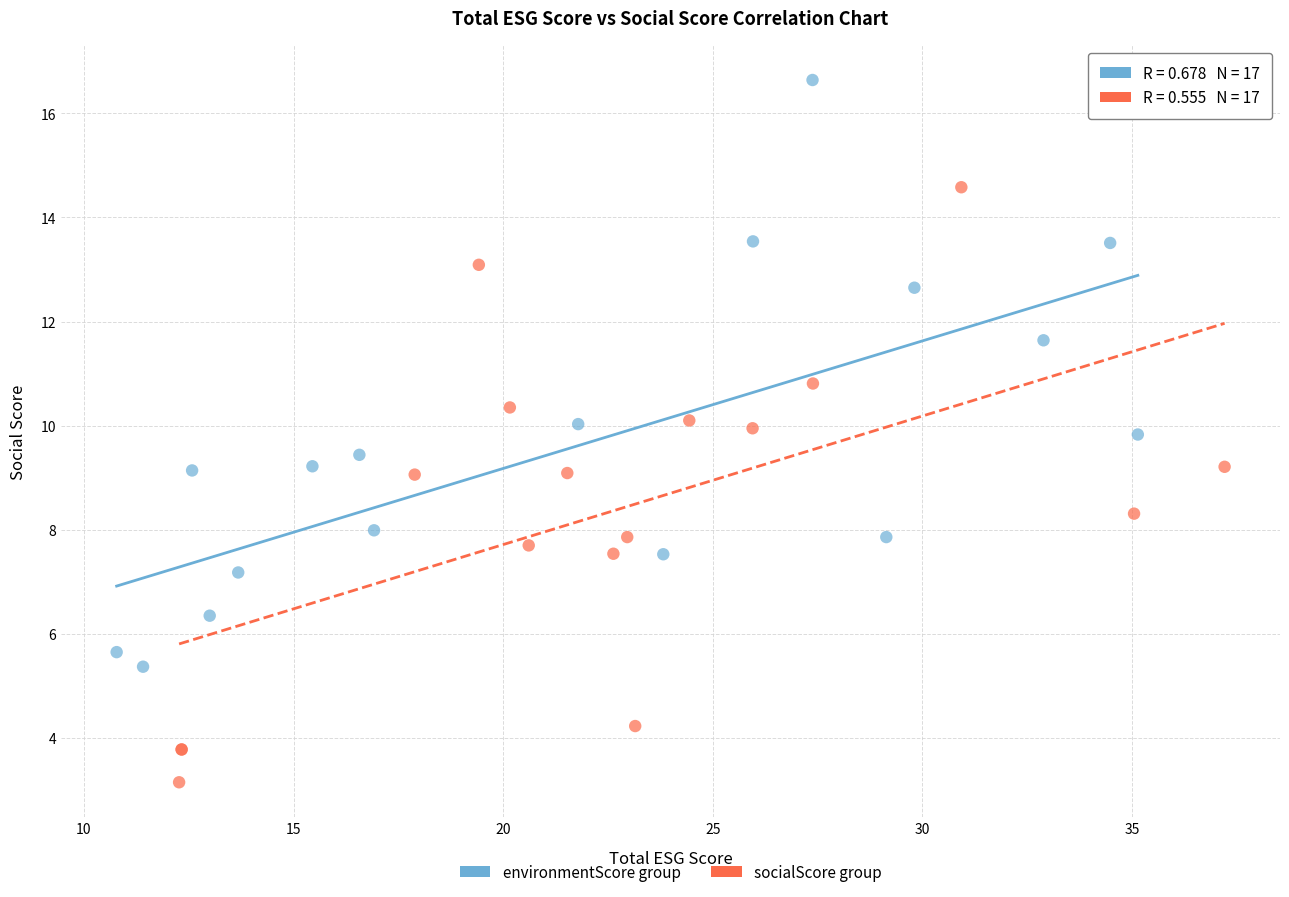

Which series reaches the minimum Y coordinate?

socialScore group